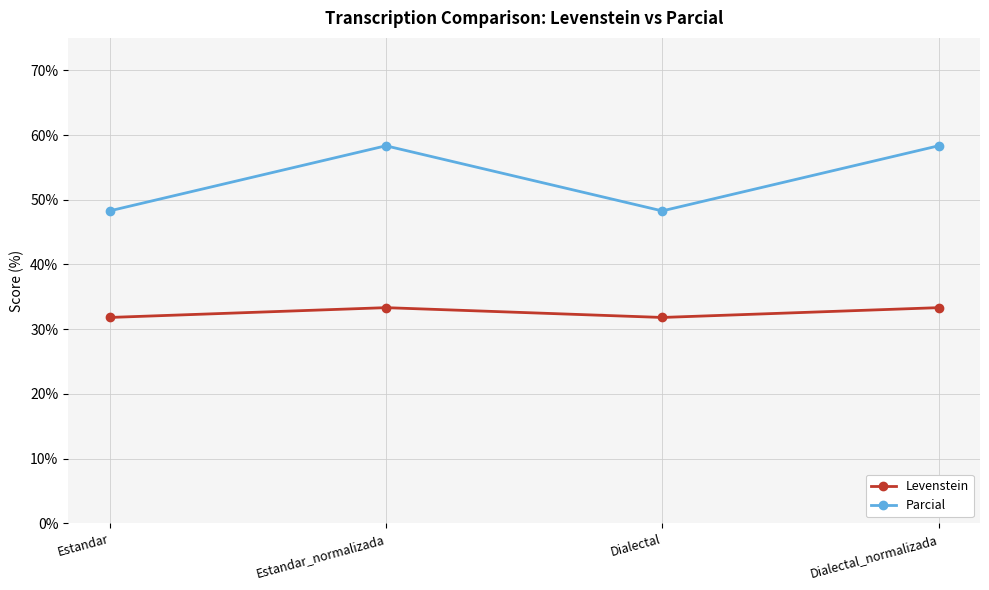

What is the label of the 4th point from the left?

Dialectal_normalizada